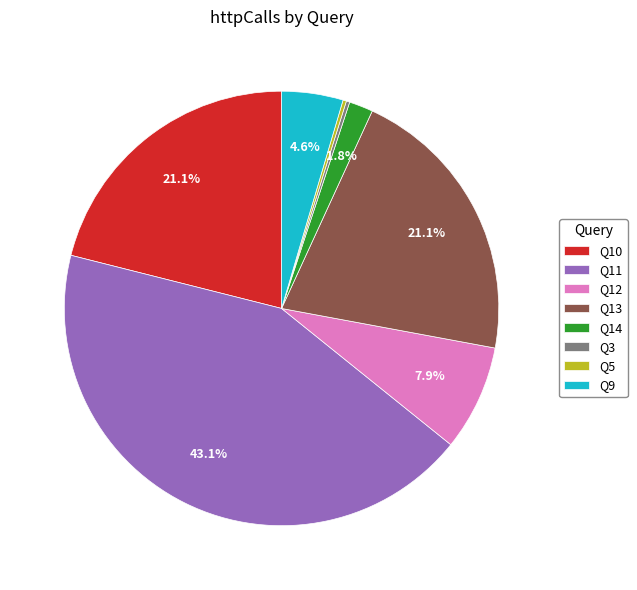

Which category has the biggest portion of the pie?

Q11